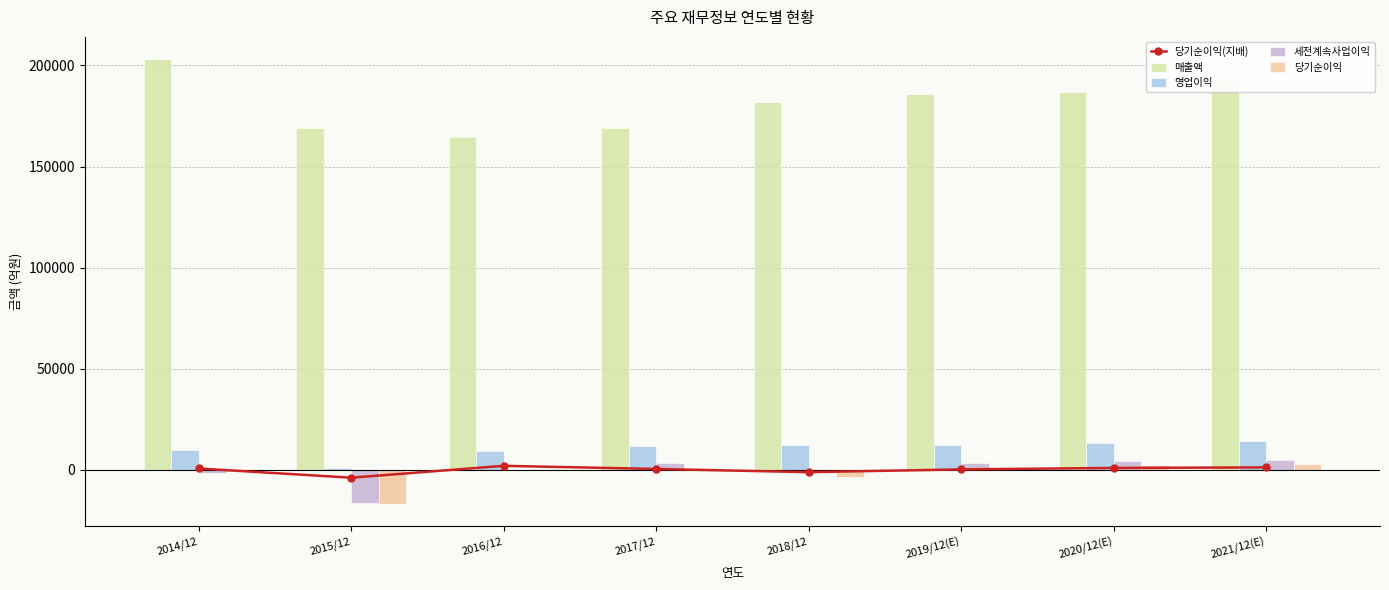

Which category has the lowest value across all series?

2015/12